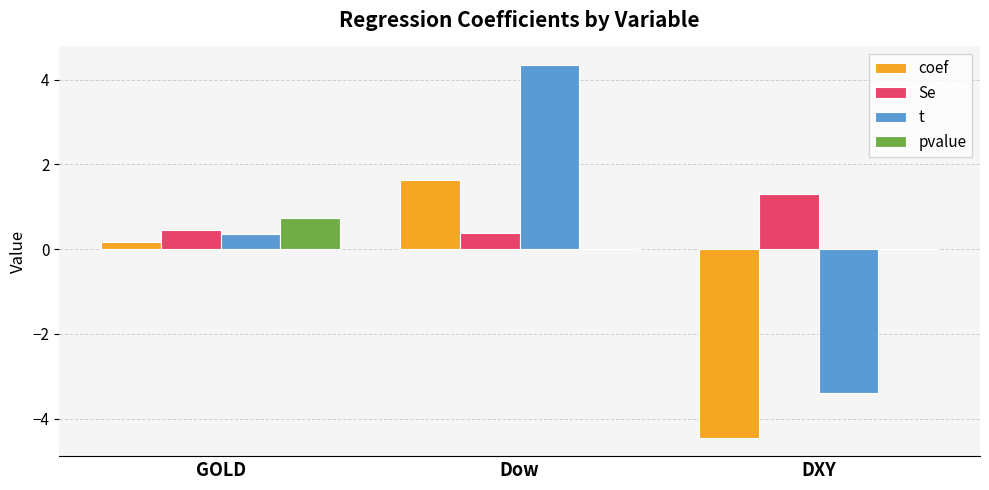

What is the sum of all t values?

1.3